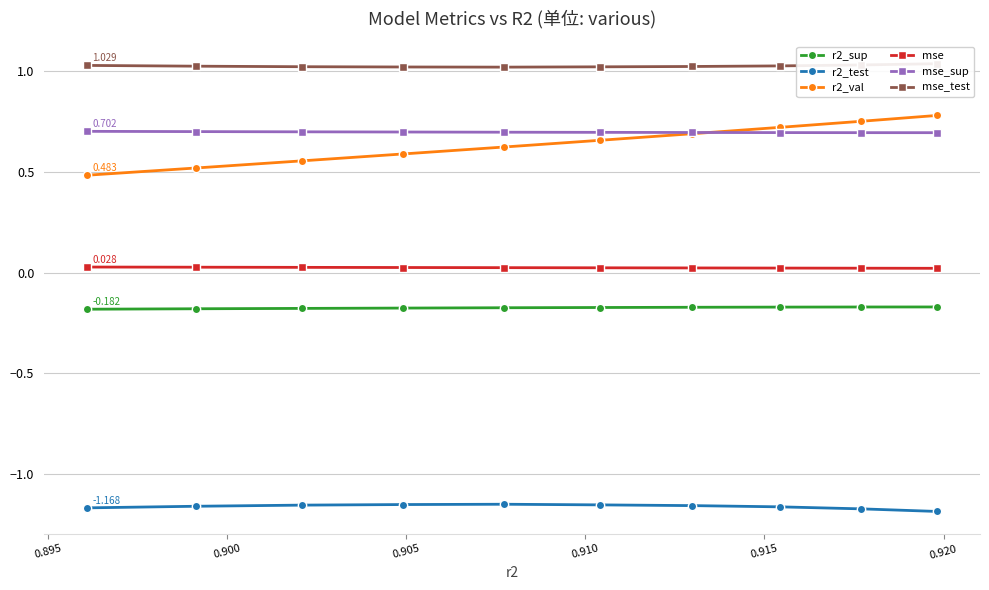

True or false: r2_sup and r2_val intersect in this chart.

False